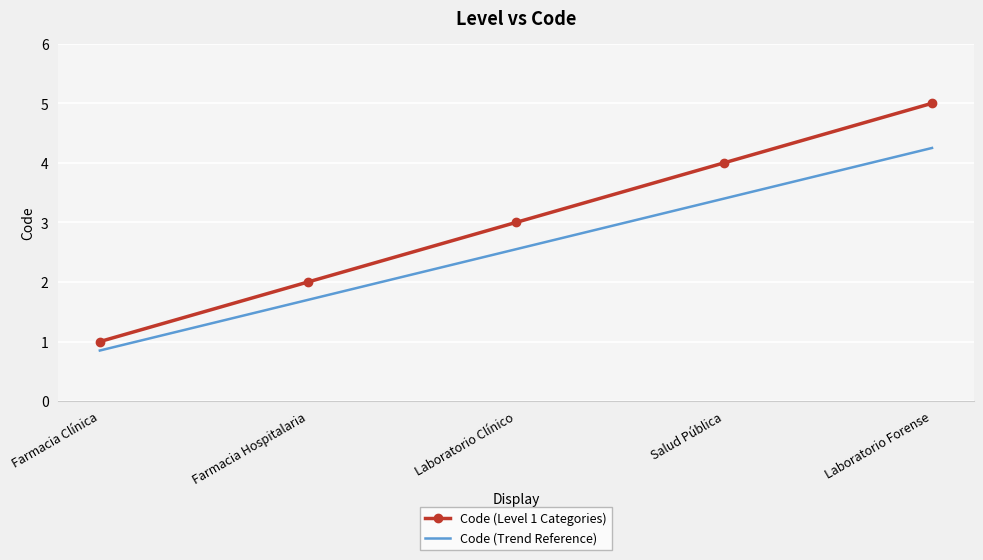

Which series has the largest total across all categories?

Code (Level 1 Categories)